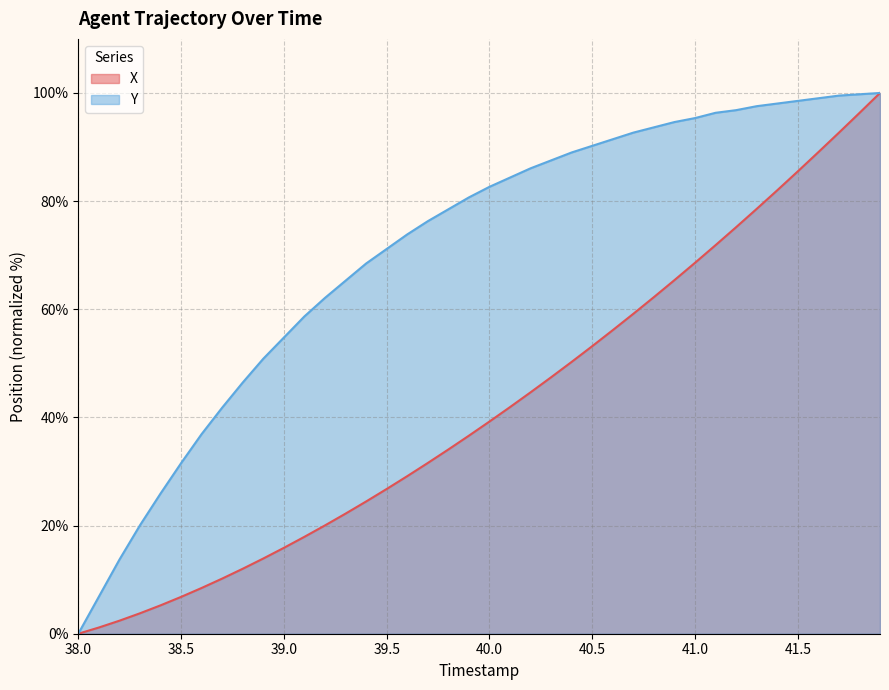

Which series has the largest total across all categories?

Y